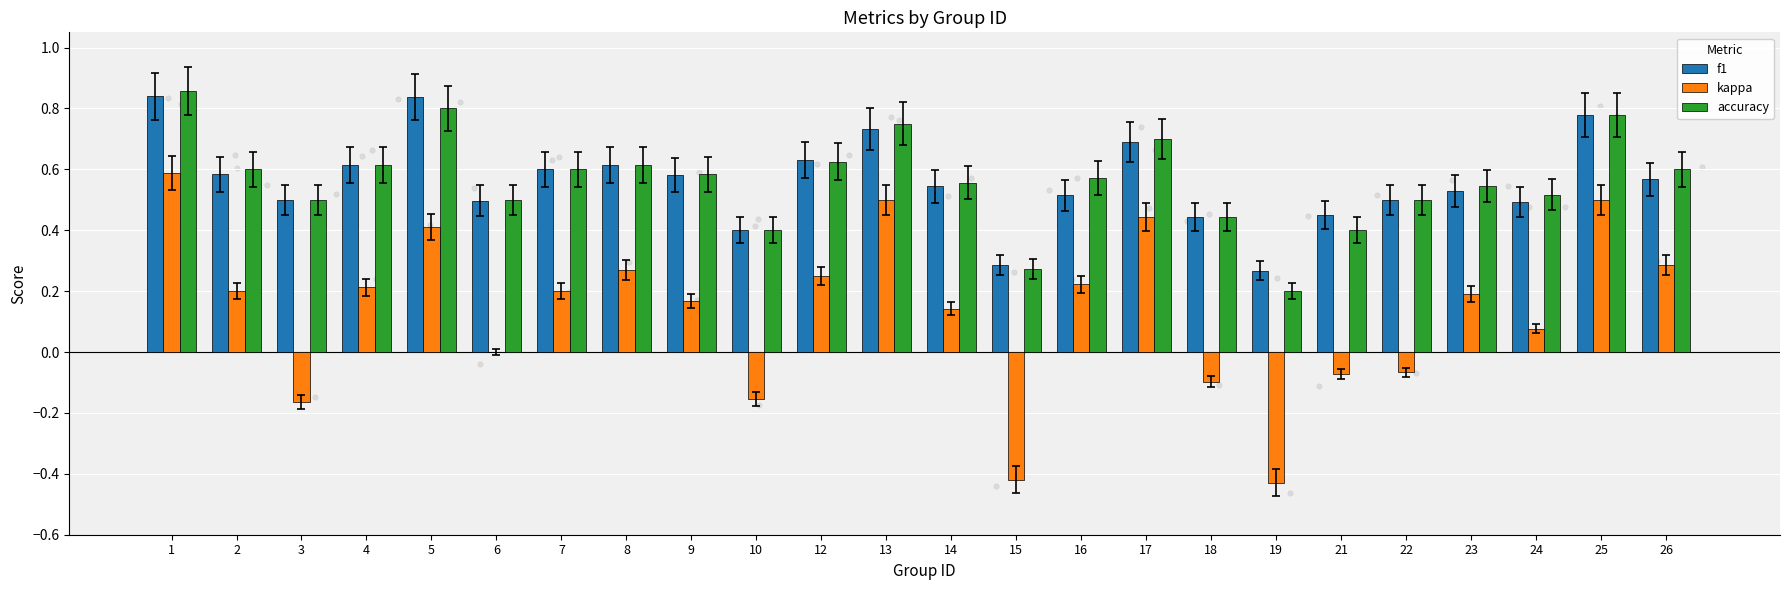

Is the value of f1 at 13 greater than the value of kappa at 23?

Yes